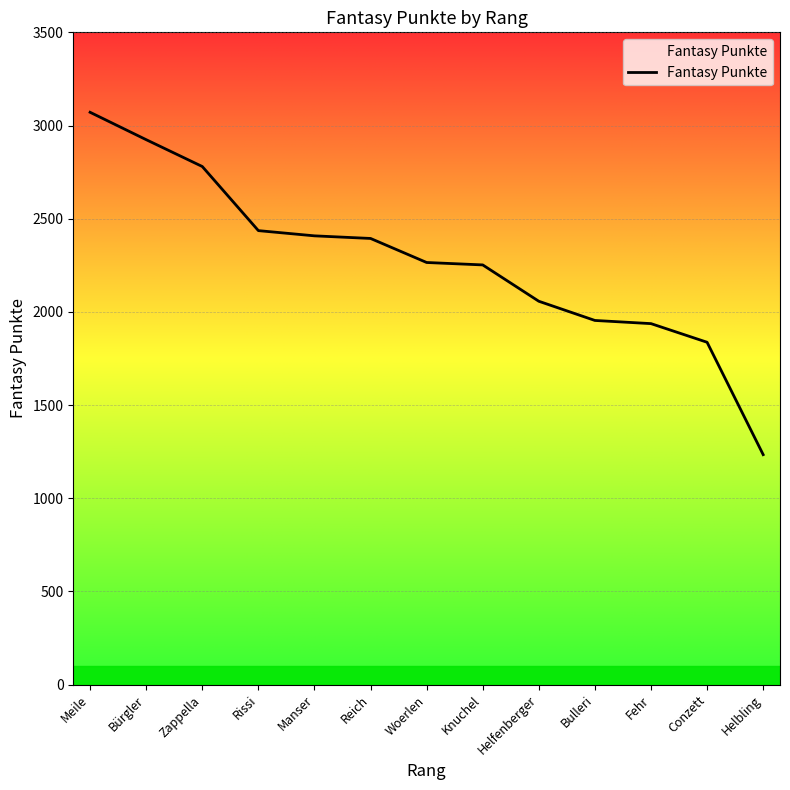

Is it true that the value at Bulleri is 1954?

True